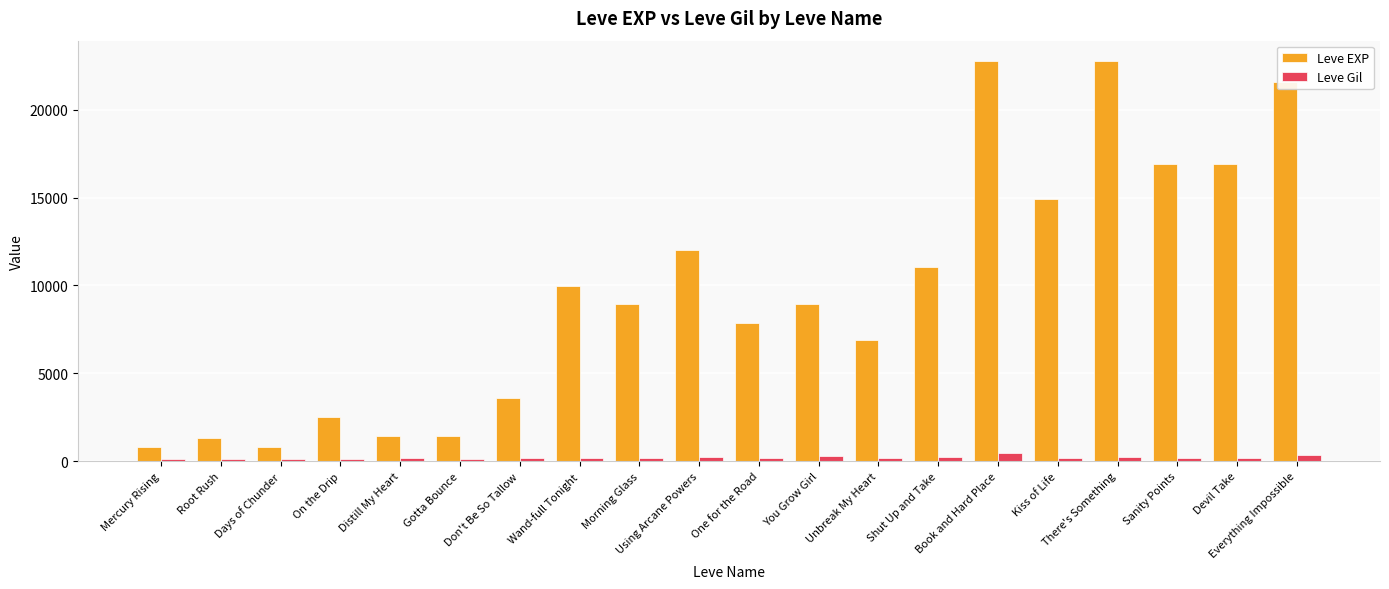

What is the maximum value for Leve Gil?

468